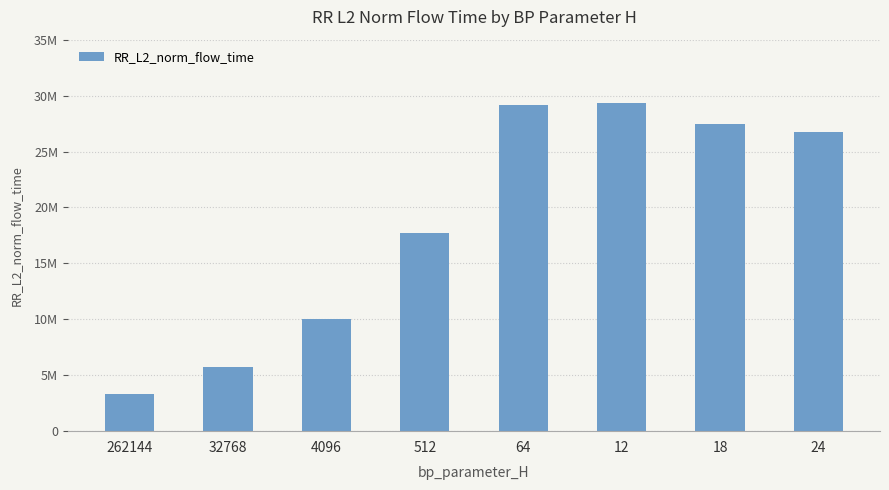

What is the sum of all values?

149502071.1